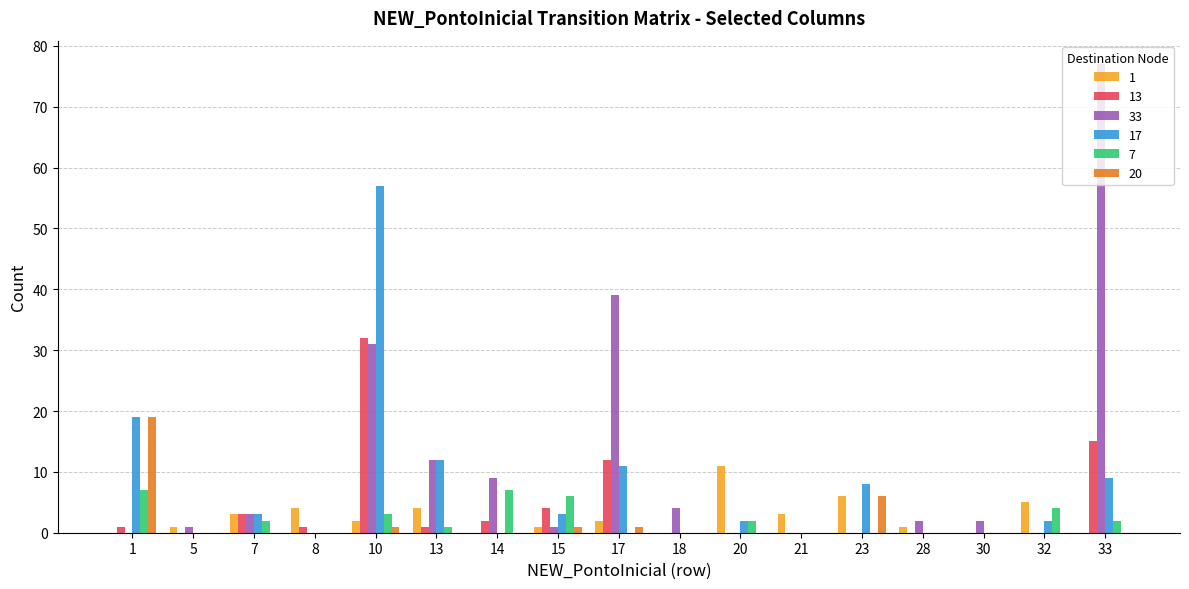

What is the spread (max minus min) of values at 30?

2